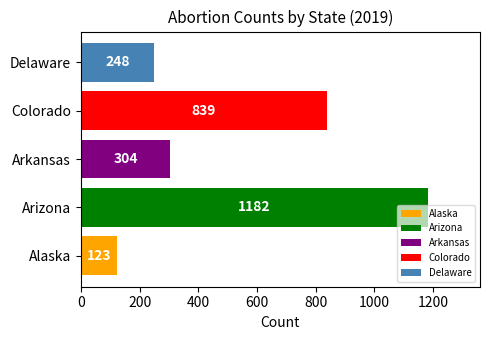

What is the smallest value displayed?

123